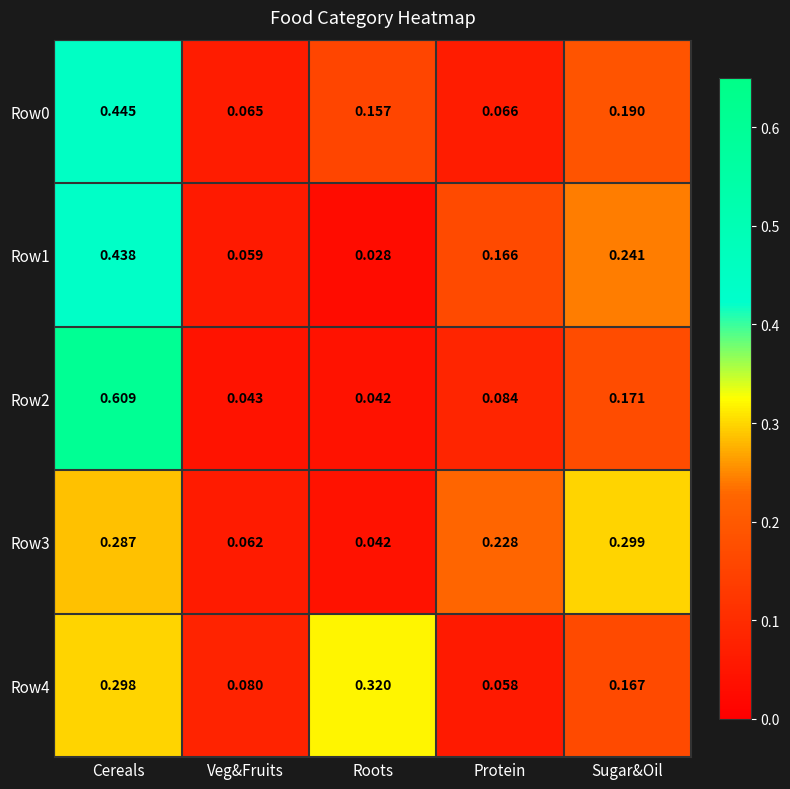

Where is Row3 nearest to the value 0?

Roots